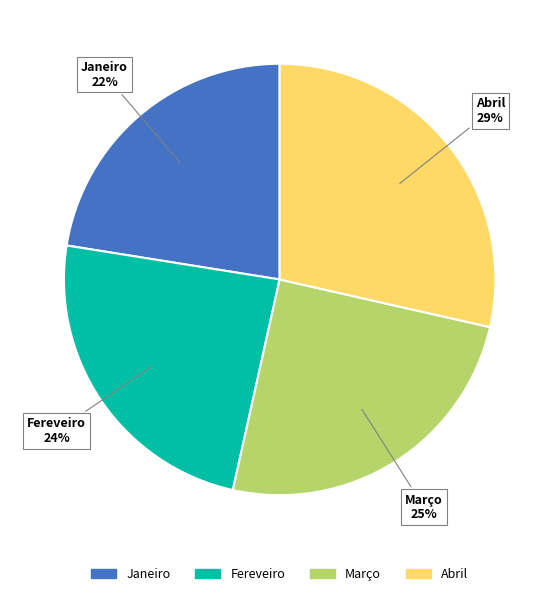

Does Abril represent more than half of the total?

No